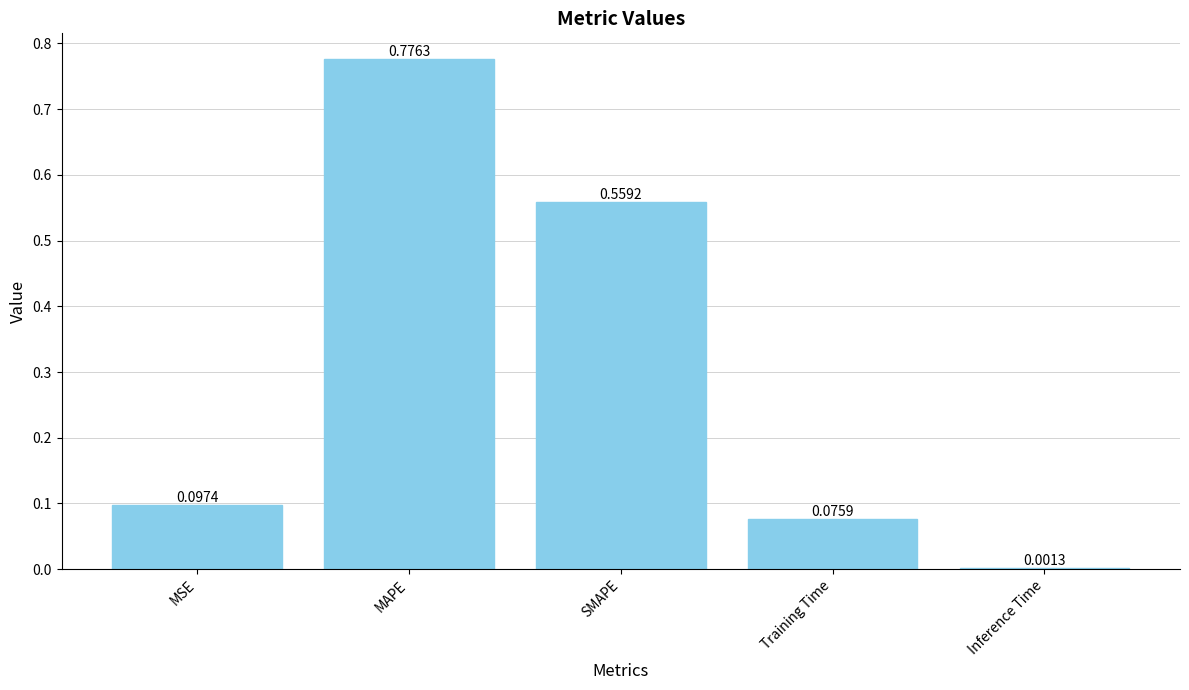

What is the sum of the values at MAPE and MSE?

0.9